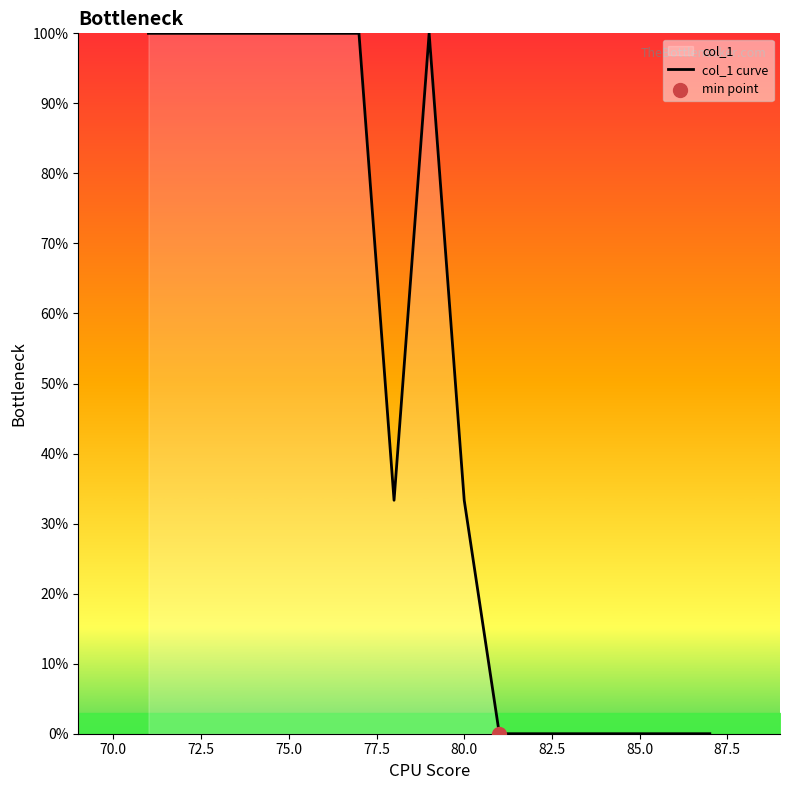

True or false: the data shows 0.0 at 85.0.

True